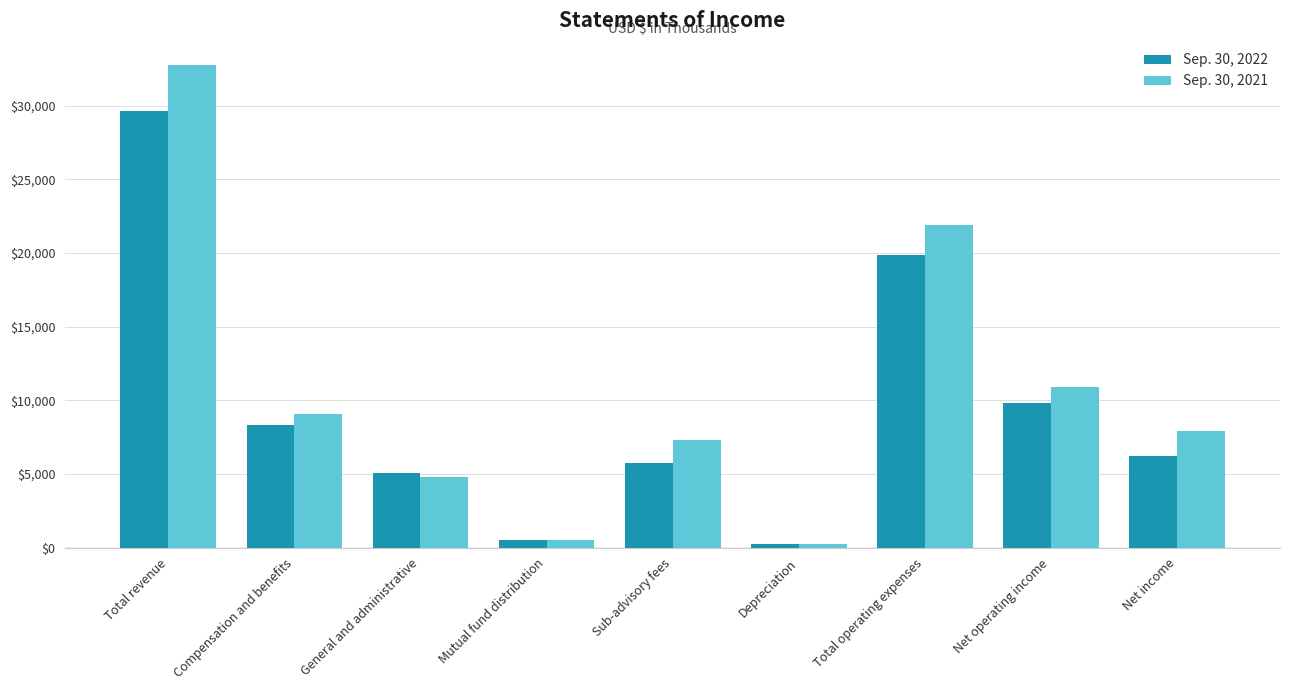

Is the value of Sep. 30, 2022 at Sub-advisory fees greater than the value of Sep. 30, 2021 at Sub-advisory fees?

No